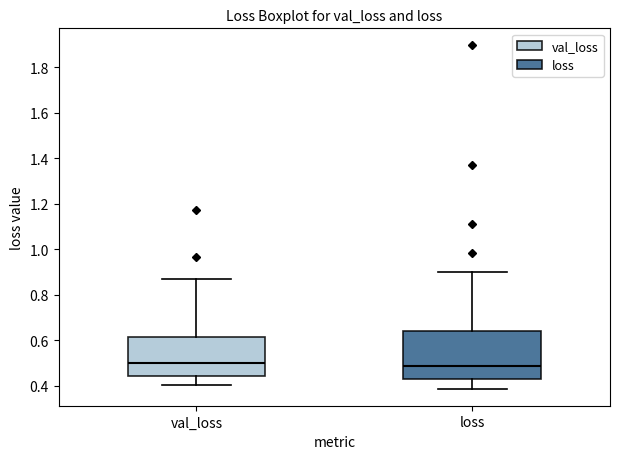

Comparing the boxes themselves (not the whiskers), which one is the tallest?

loss